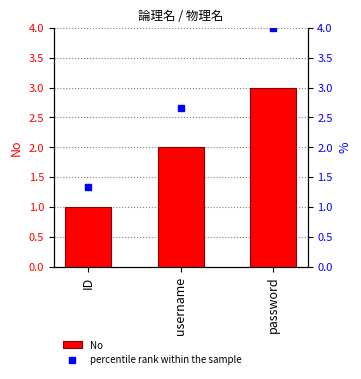

Are the bars horizontal?

No